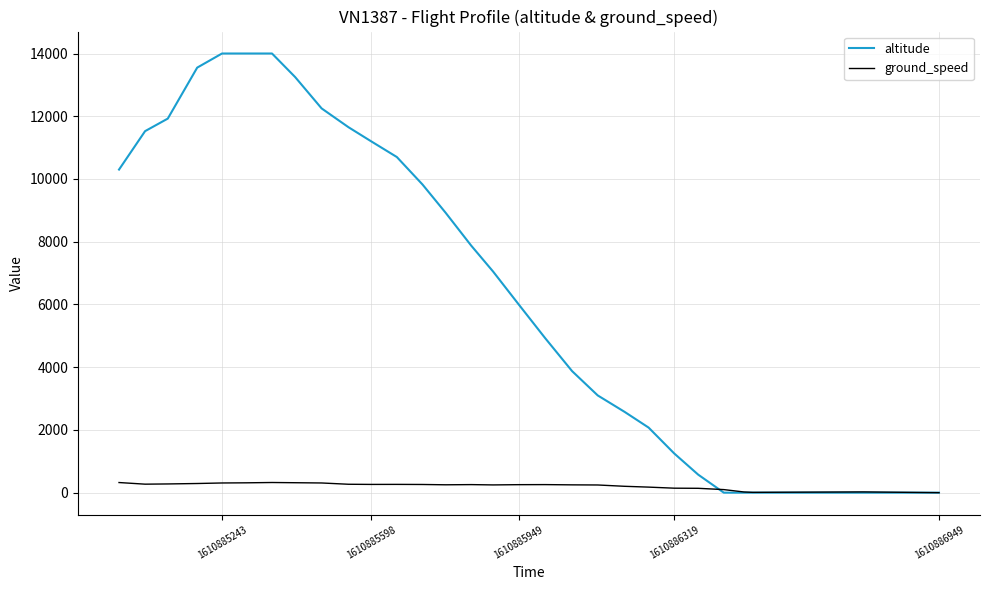

Which category has the lowest value in the altitude series?

1610886949